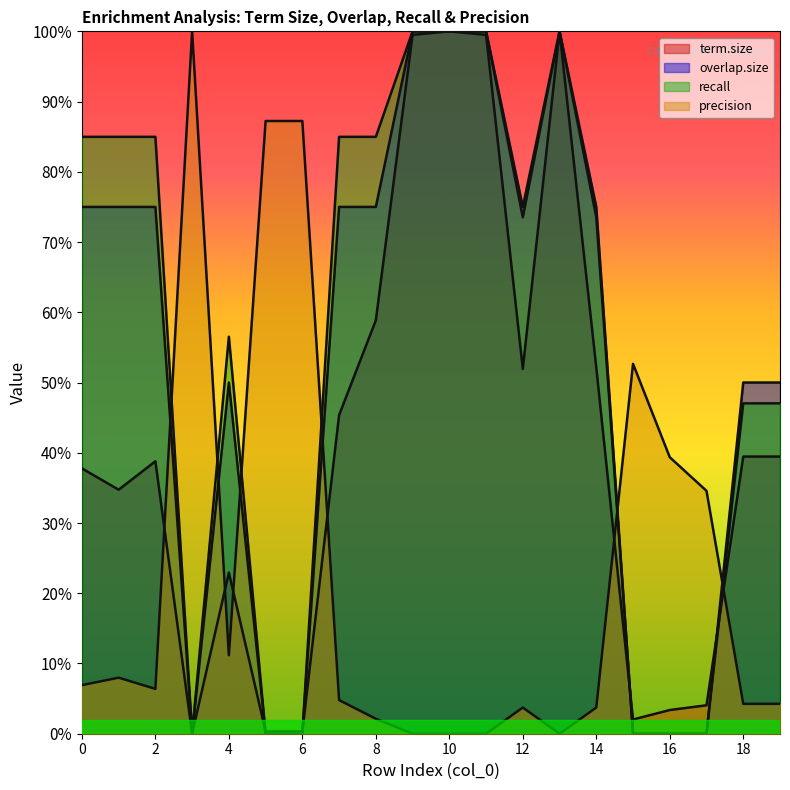

What is the value of the overlap.size point at the 9th from the left?

0.8